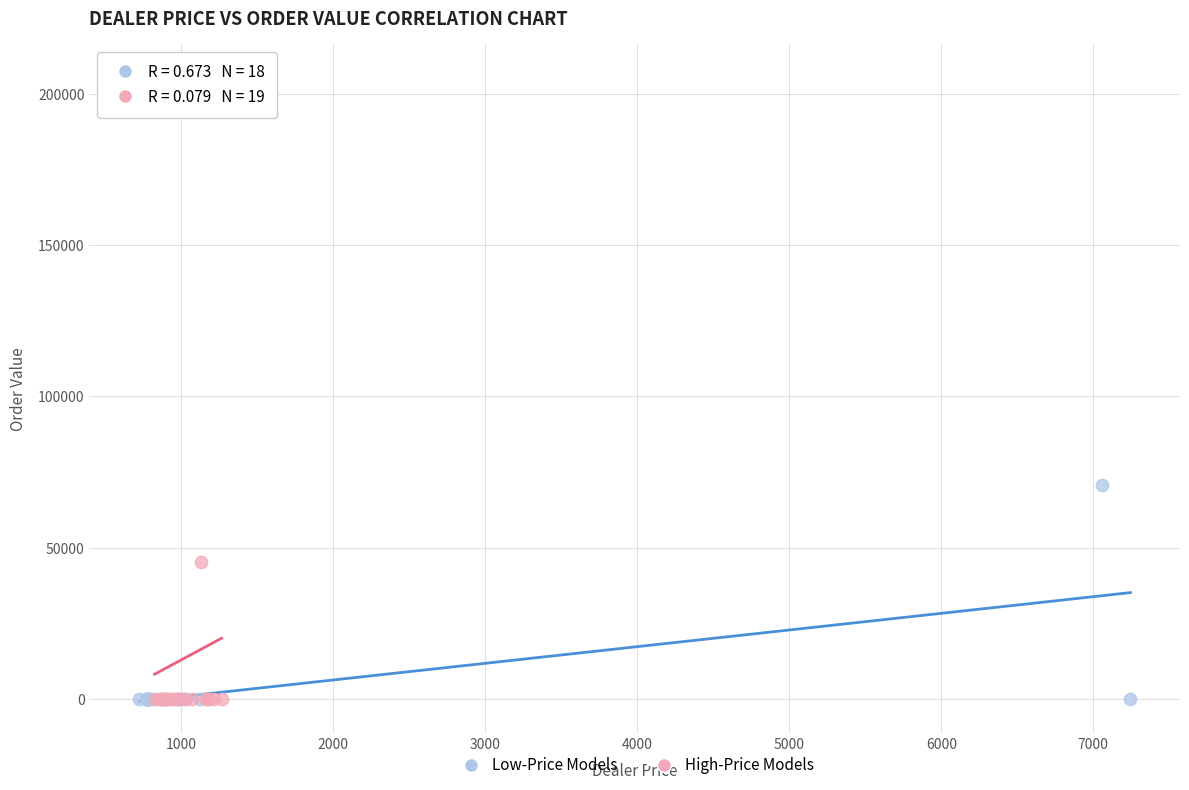

Which series reaches the maximum Y coordinate?

High-Price Models